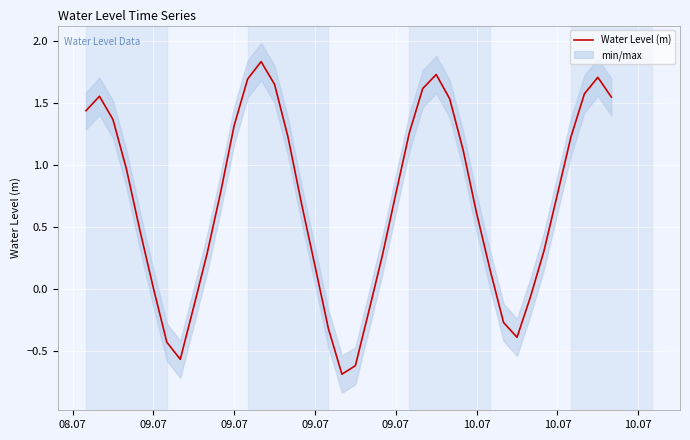

Reading left to right, transcribe all the data shown in this chart.

1.4	1.6	1.4	1.0	0.5	0.0	-0.4	-0.6	-0.1	0.3	0.8	1.3	1.7	1.8	1.7	1.2	0.7	0.2	-0.3	-0.7	-0.6	-0.2	0.3	0.8	1.3	1.6	1.7	1.5	1.1	0.6	0.2	-0.3	-0.4	-0.1	0.3	0.8	1.2	1.6	1.7	1.6